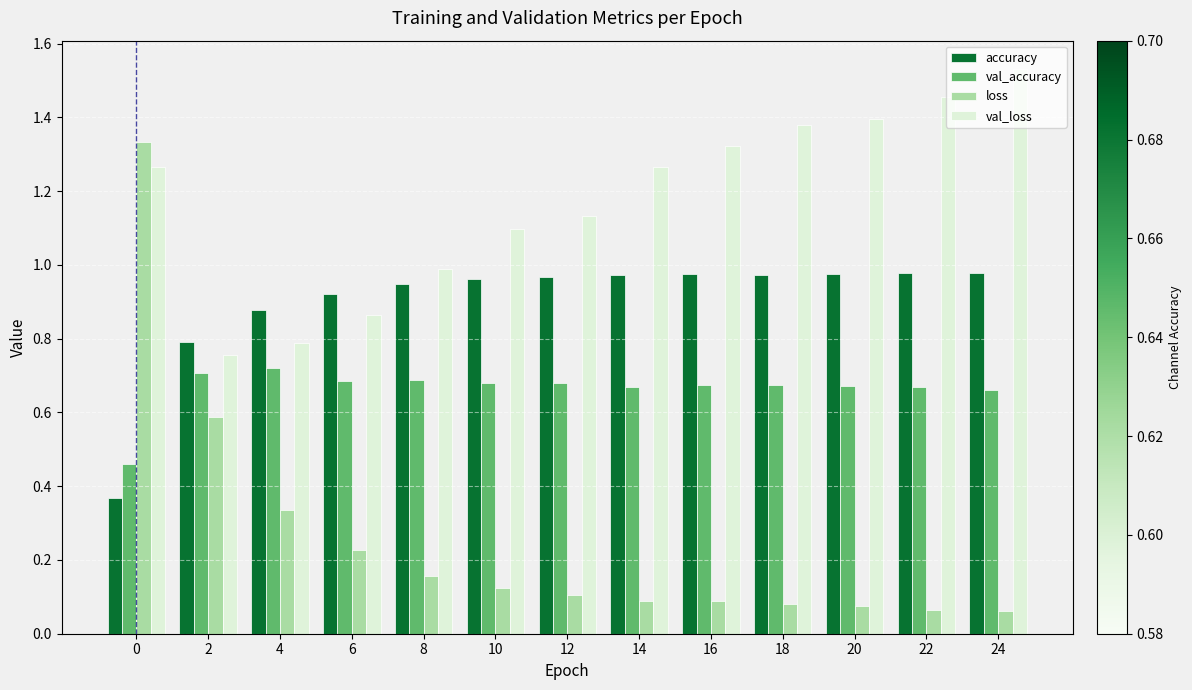

What is the average value of the val_loss series?

1.2